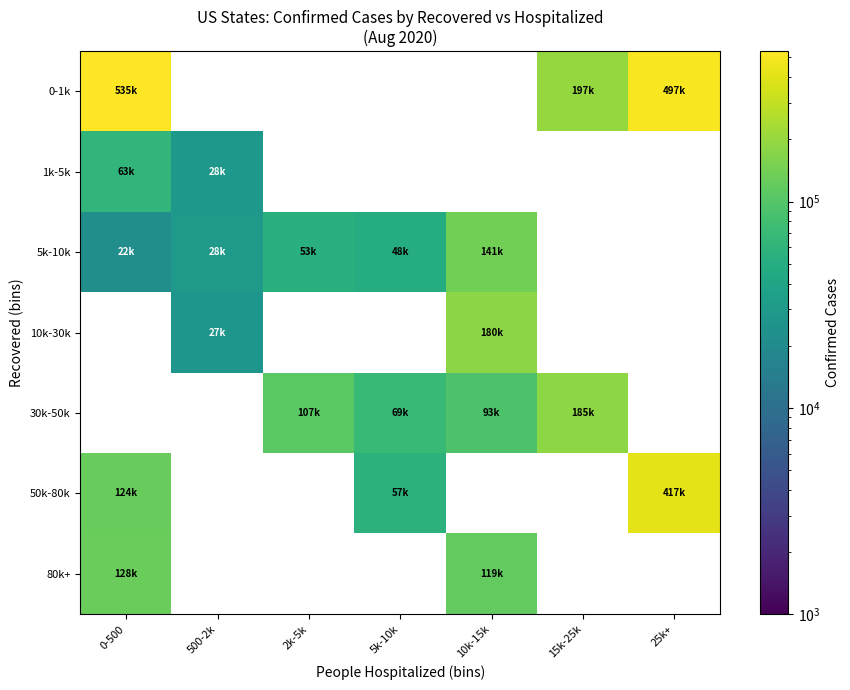

How many distinct data groups are displayed?

7